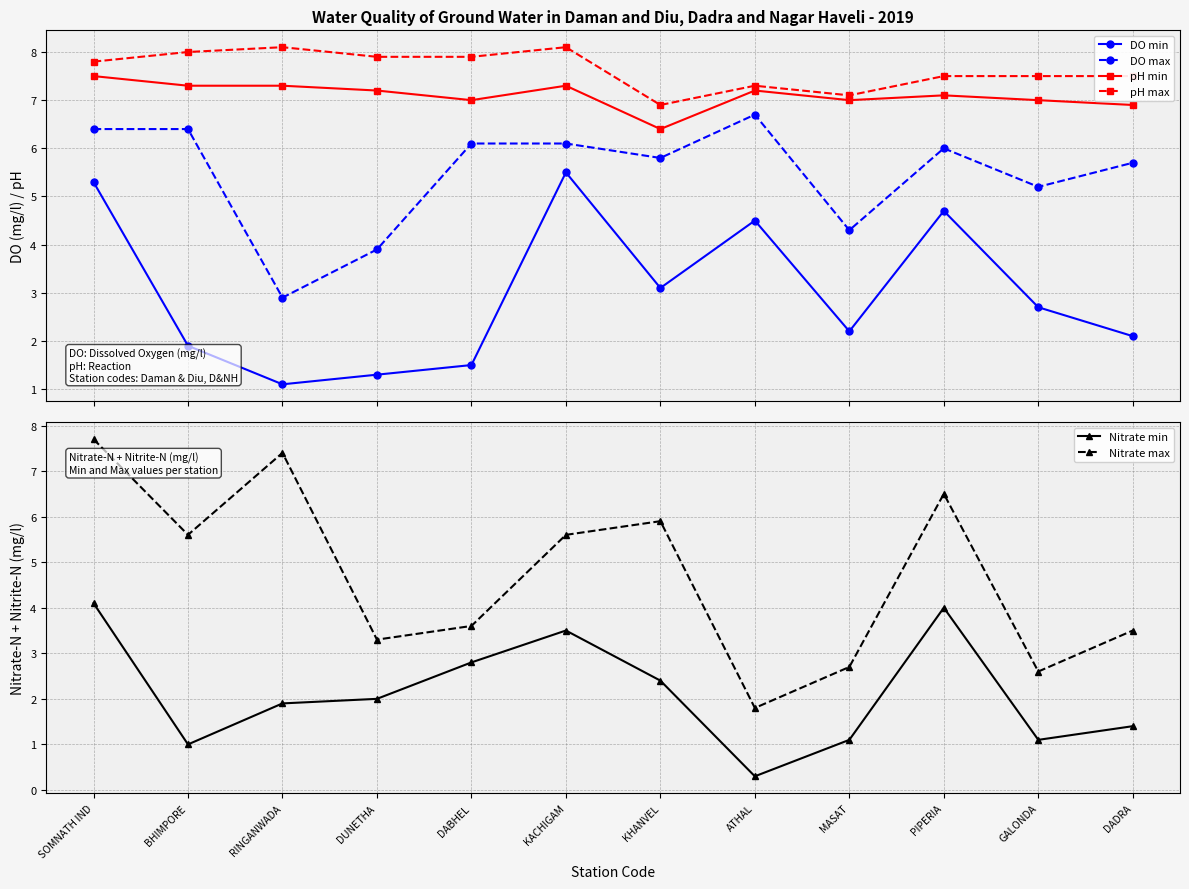

Between DADRA and KHANVEL, which is larger?

KHANVEL